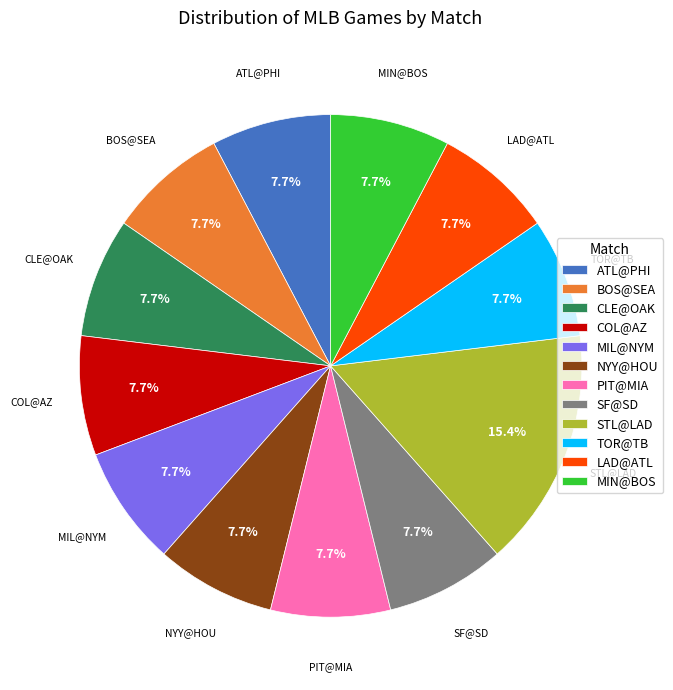

What is the ratio of the value at BOS@SEA to the value at PIT@MIA?

1.0